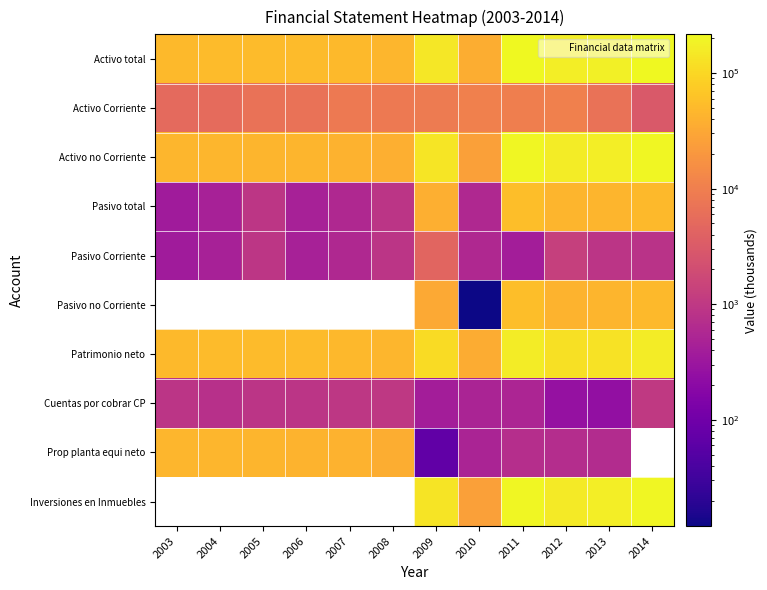

What is the lowest value of the Activo Corriente series?

3025.0